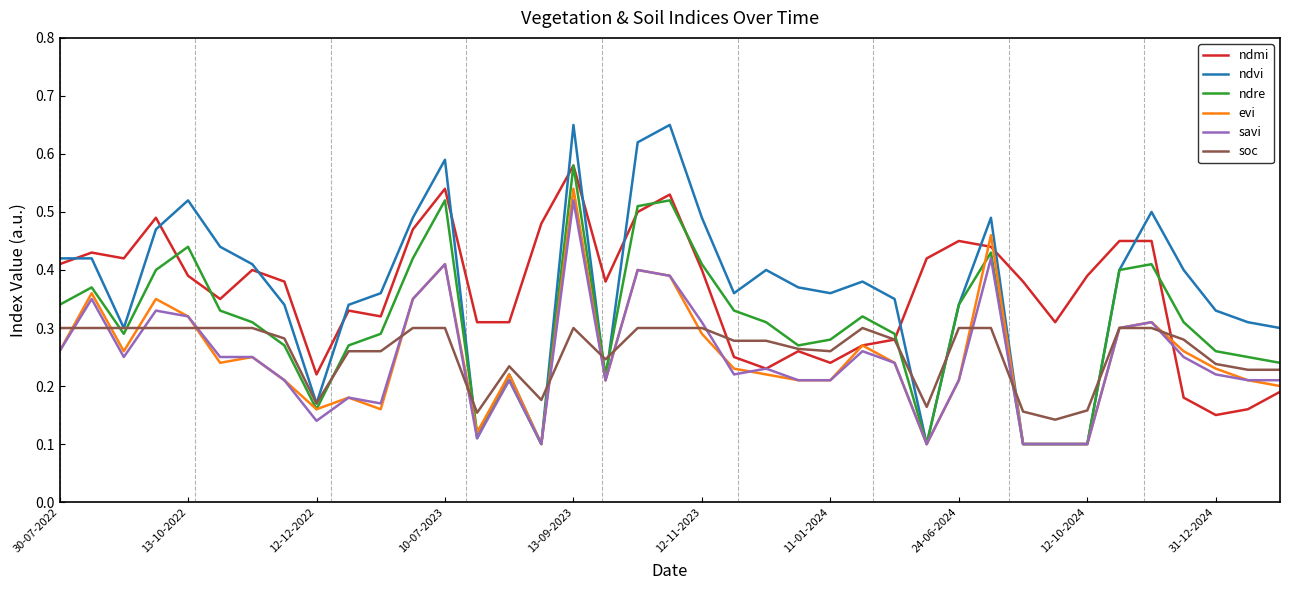

Is this an area chart (filled region under the line)?

No